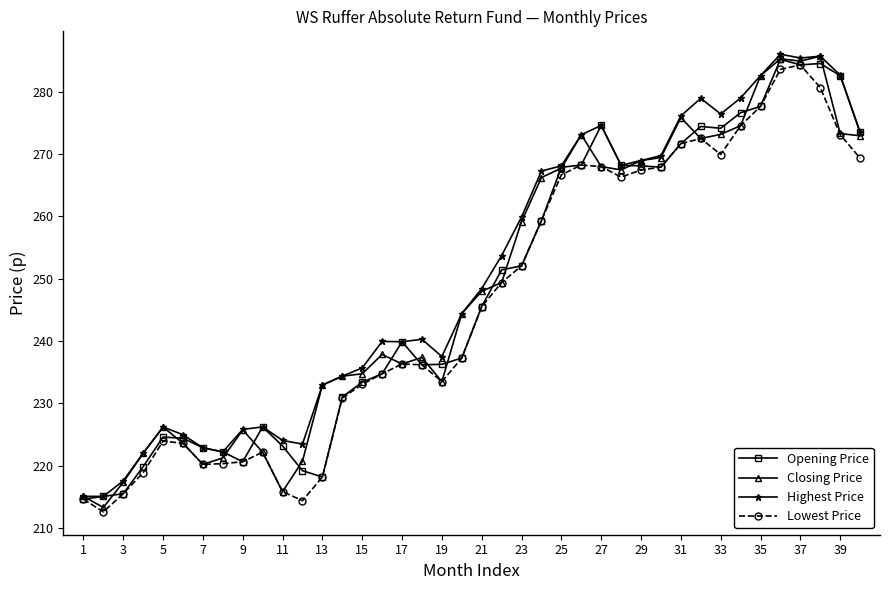

What is the value of the Lowest Price point at the 6th from the left?

223.6